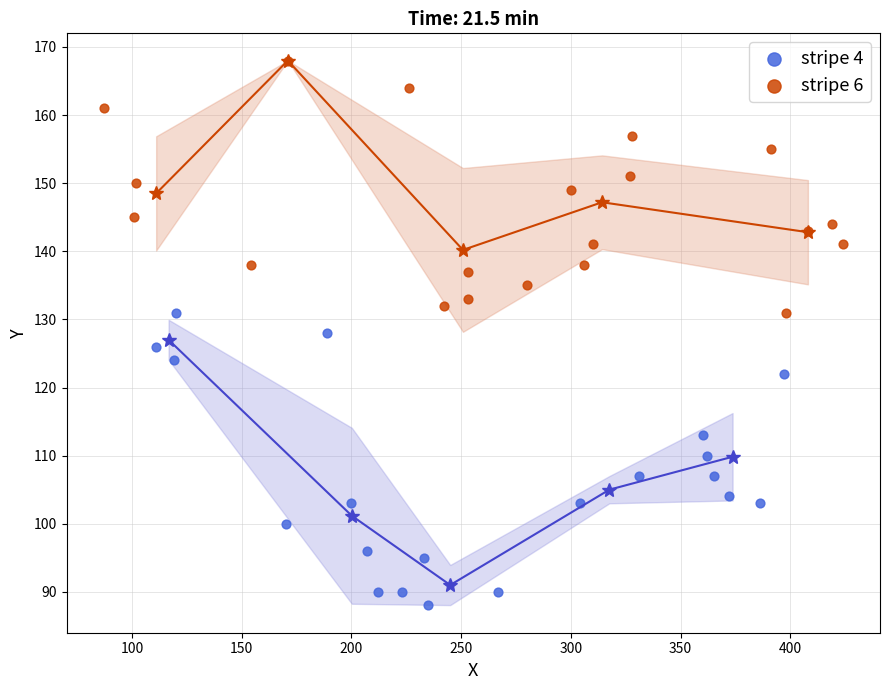

Which series reaches the maximum Y coordinate?

stripe 6